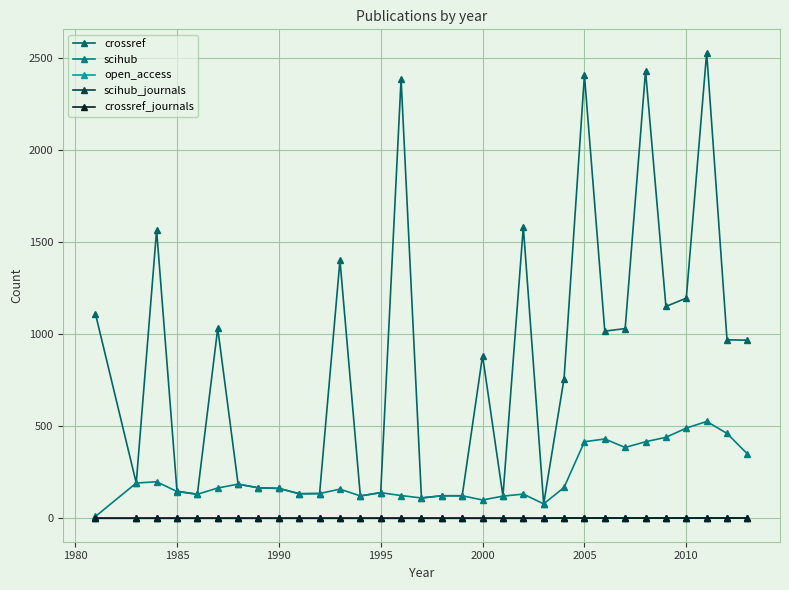

In crossref, how many points are lower than both neighbors (excluding endpoints)?

9